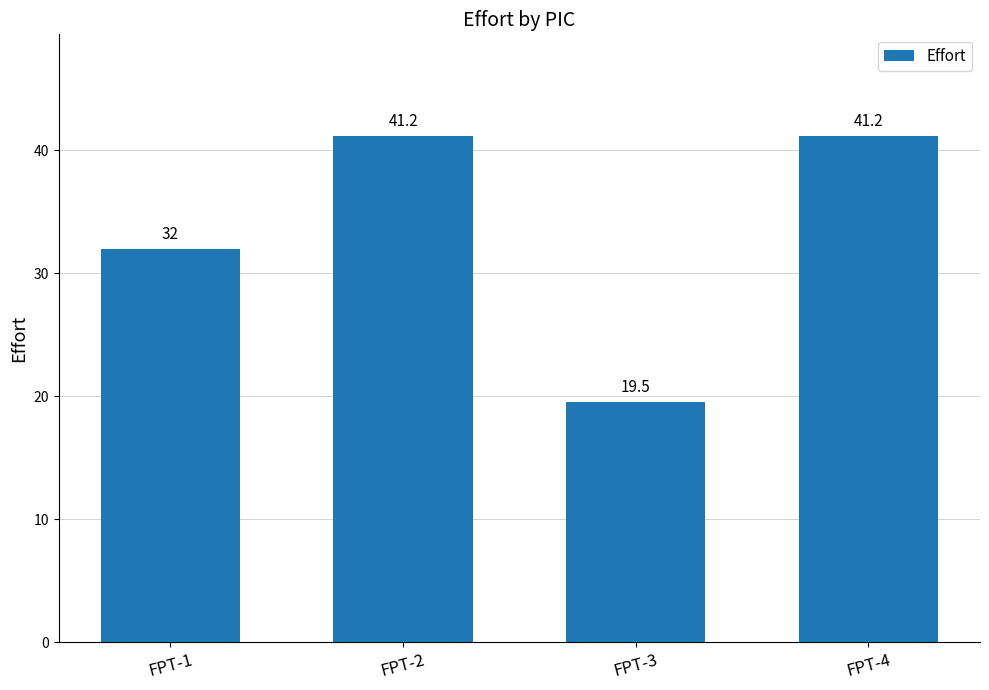

Are the bars horizontal?

No